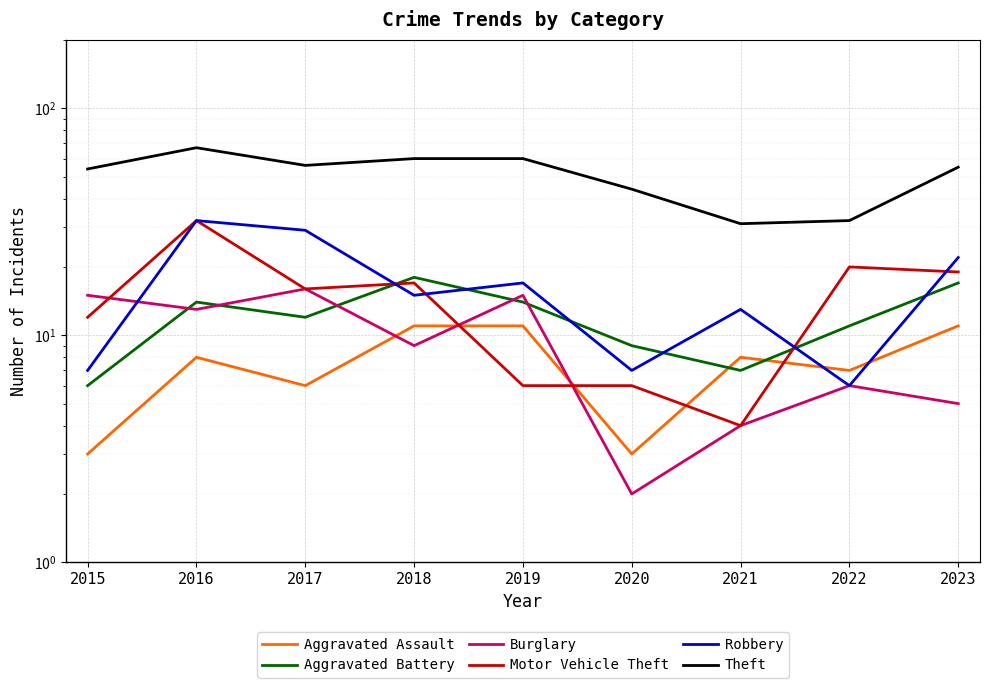

What are all the series names shown in the legend?

Aggravated Assault, Aggravated Battery, Burglary, Motor Vehicle Theft, Robbery, Theft